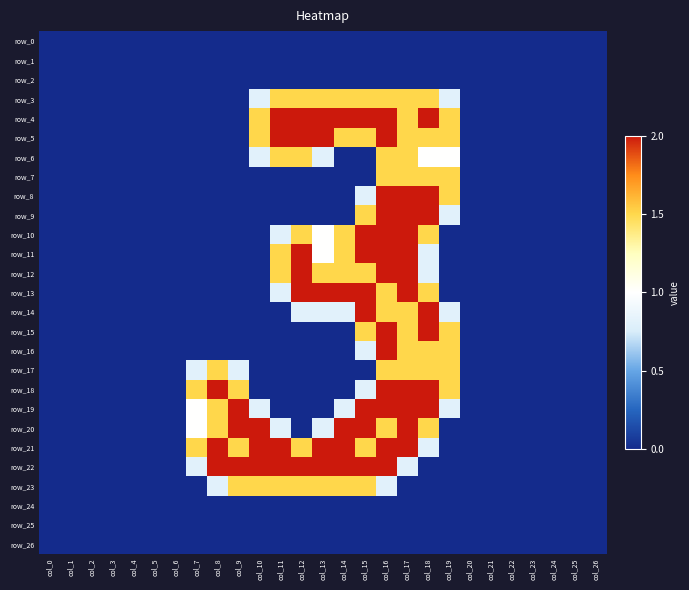

Which series has the largest total across all categories?

row_21